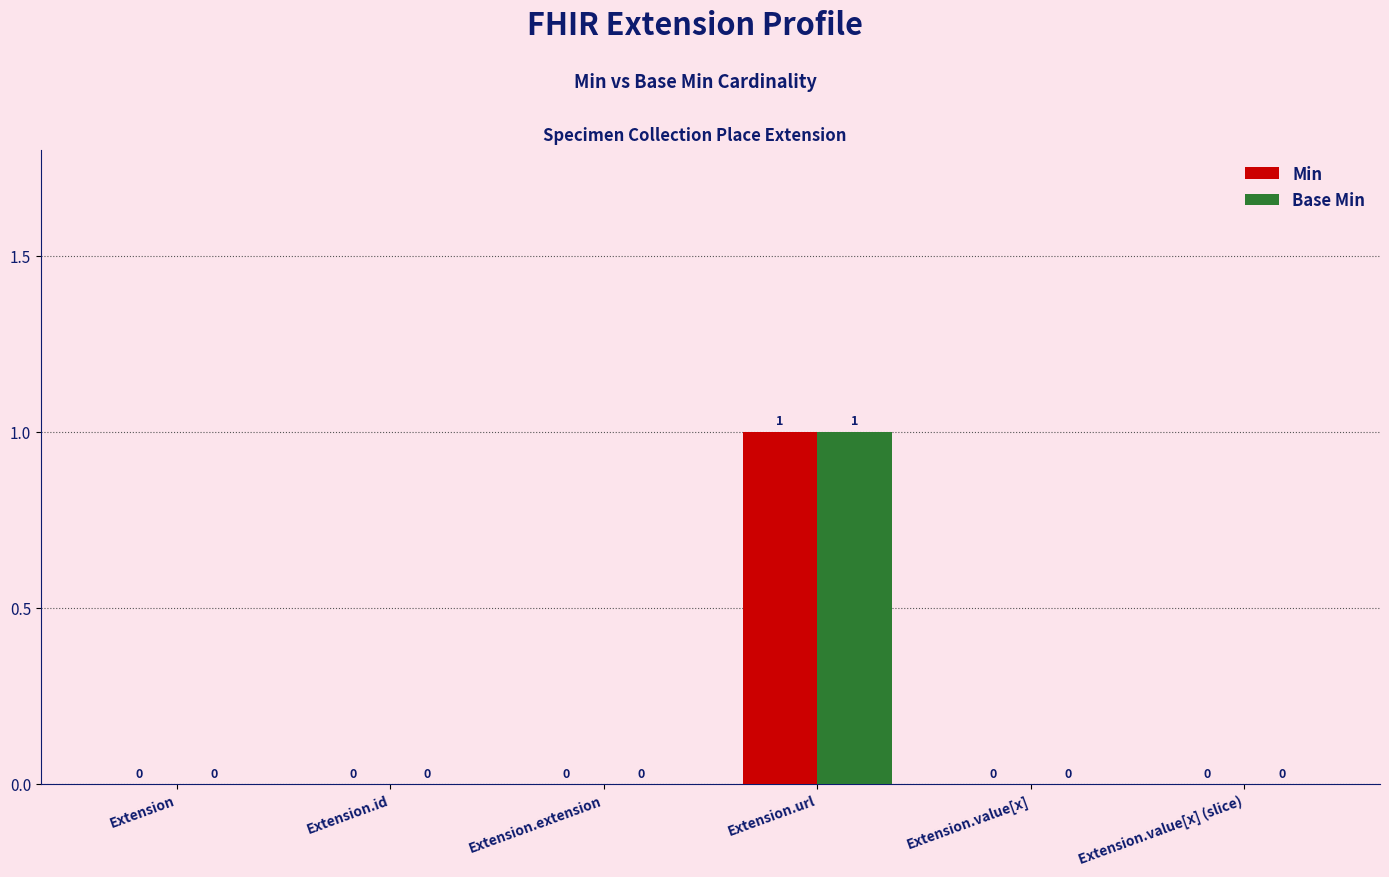

At which category is the sum across all series the highest?

Extension.url